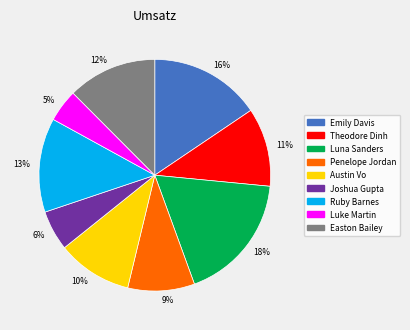

What is the largest slice in the pie chart?

Luna Sanders